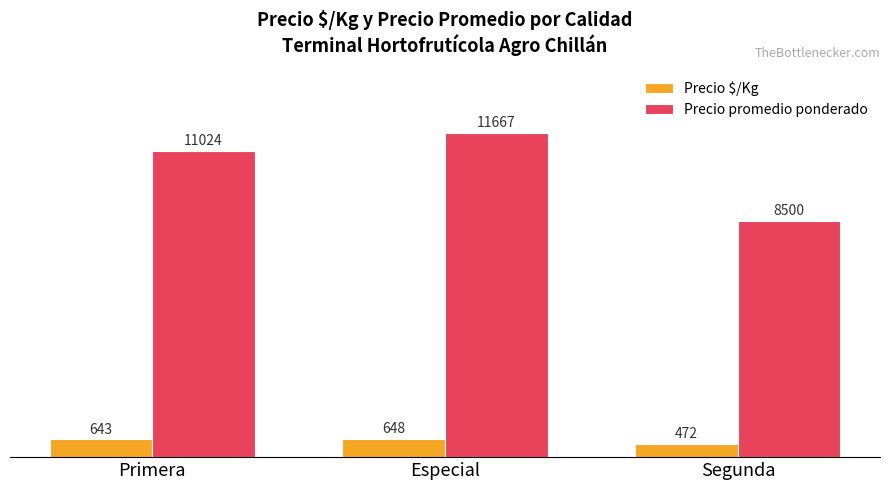

Which series has the largest total across all categories?

Precio promedio ponderado